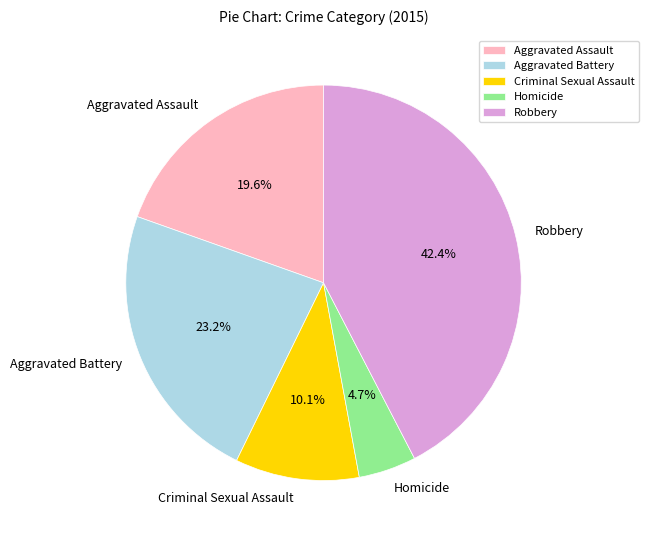

To the nearest percent, what is the average slice percentage?

20%